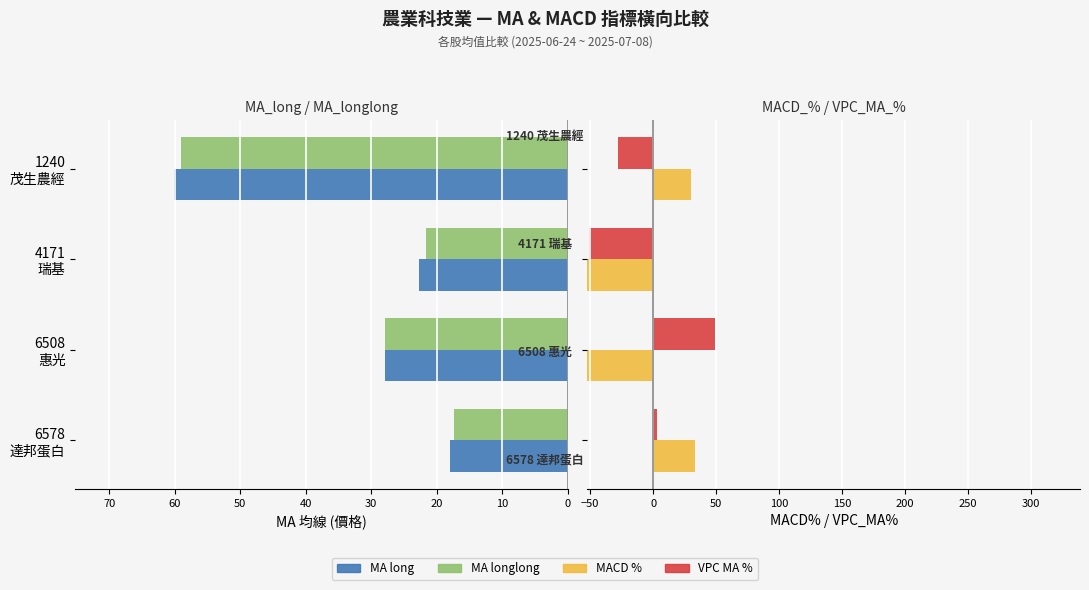

What is the average value of the MACD % series?

-62.7